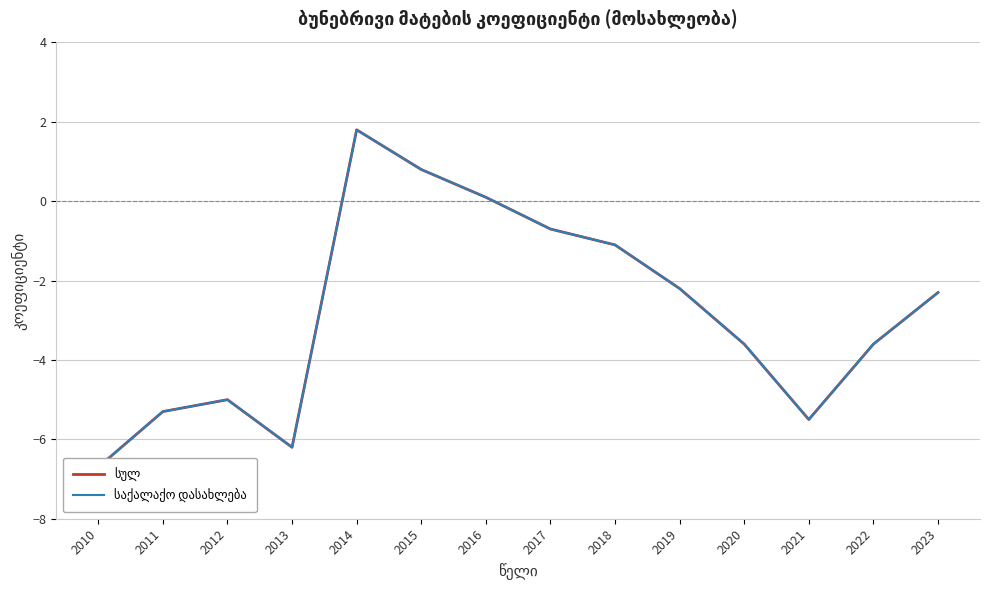

What is the sum of the საქალაქო დასახლება values at 2016 and 2017?

-0.6